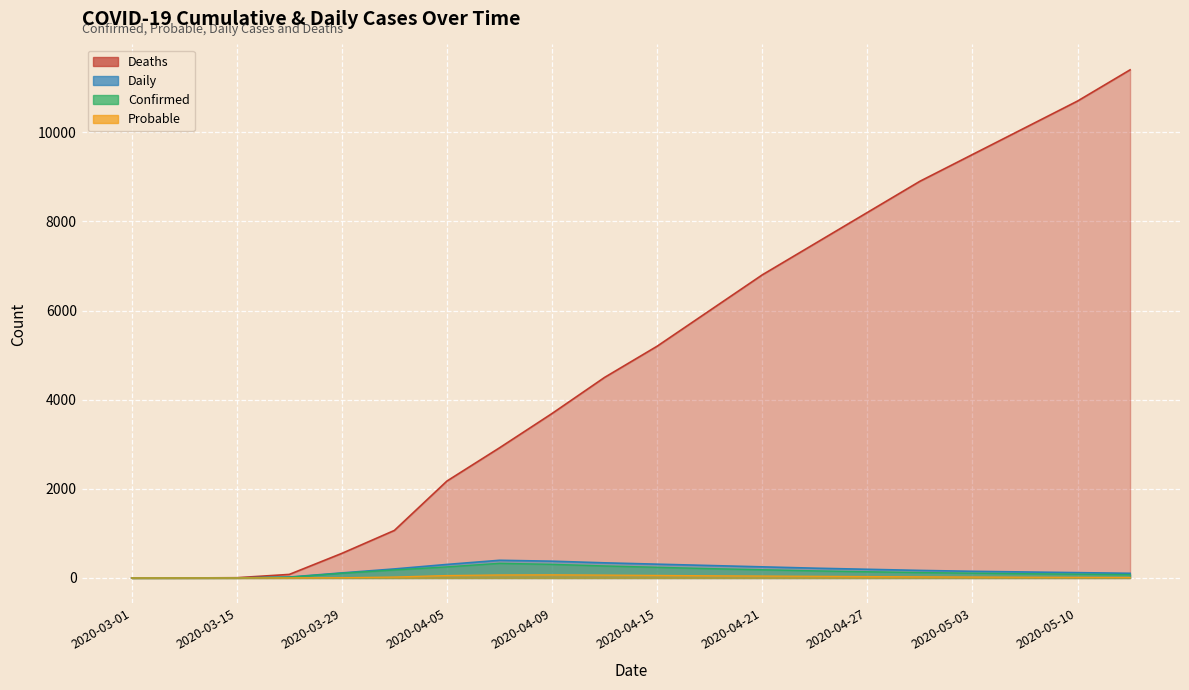

Rank the series by their maximum value, from lowest to highest.

Probable, Confirmed, Daily, Deaths